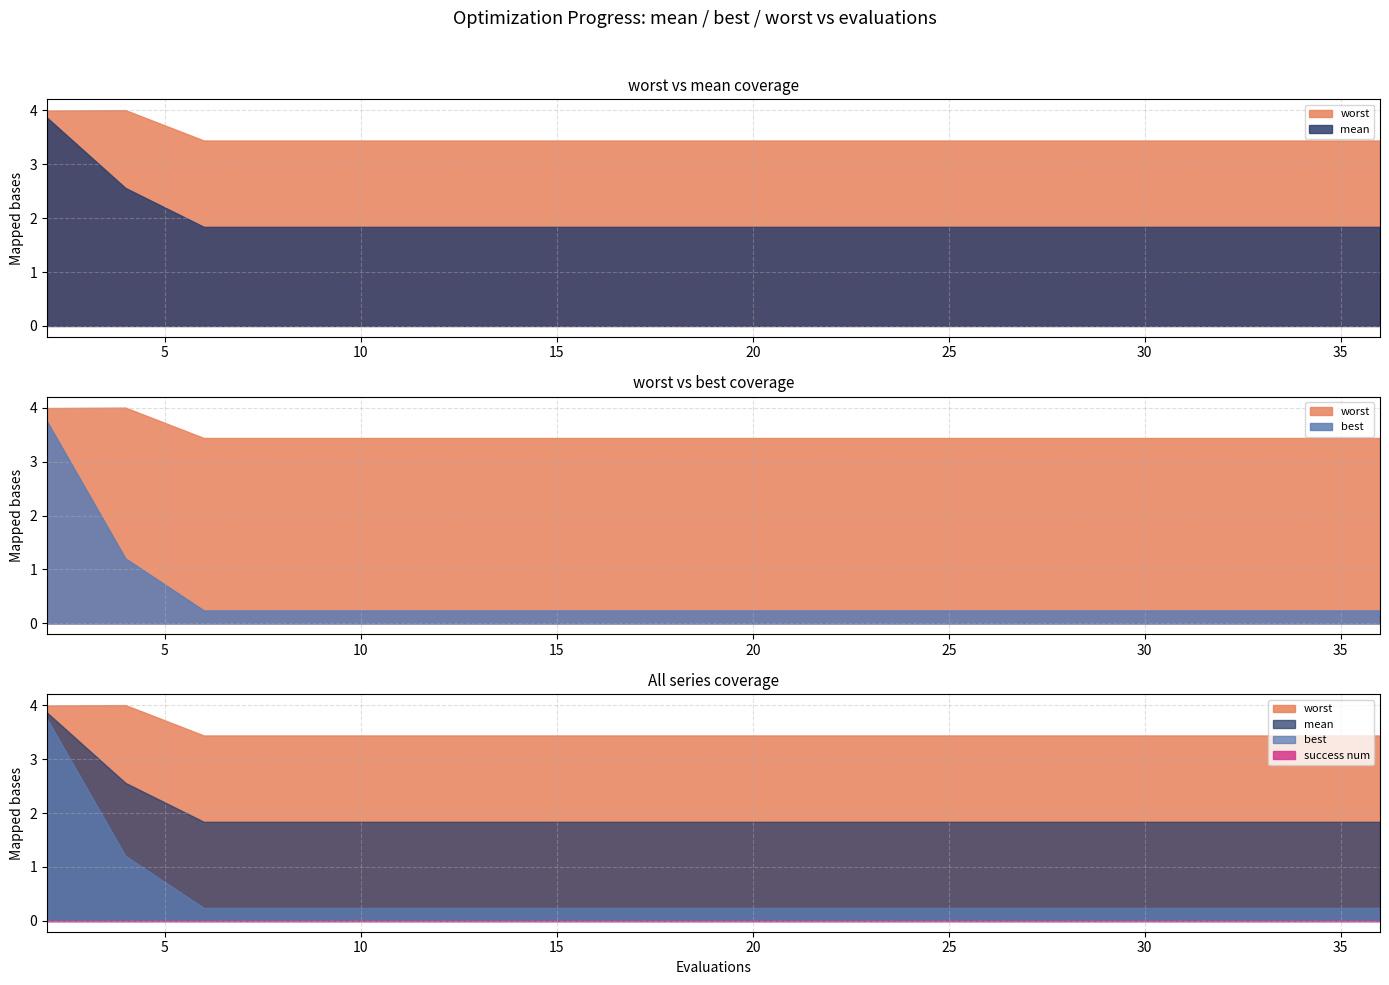

Reading left to right, list all the values displayed in this chart.

mean: 2=3.9	4=2.6	6=1.8	8=1.8	10=1.8	12=1.8	14=1.8	16=1.8	17=1.8	19=1.8	21=1.8	22=1.8	24=1.8	26=1.8	27=1.8	29=1.8	31=1.8	33=1.8	34=1.8	36=1.8
best: 2=3.7	4=1.2	6=0.2	8=0.2	10=0.2	12=0.2	14=0.2	16=0.2	17=0.2	19=0.2	21=0.2	22=0.2	24=0.2	26=0.2	27=0.2	29=0.2	31=0.2	33=0.2	34=0.2	36=0.2
worst: 2=4.0	4=4.0	6=3.4	8=3.4	10=3.4	12=3.4	14=3.4	16=3.4	17=3.4	19=3.4	21=3.4	22=3.4	24=3.4	26=3.4	27=3.4	29=3.4	31=3.4	33=3.4	34=3.4	36=3.4
success num: 2=0.0	4=0.0	6=0.0	8=0.0	10=0.0	12=0.0	14=0.0	16=0.0	17=0.0	19=0.0	21=0.0	22=0.0	24=0.0	26=0.0	27=0.0	29=0.0	31=0.0	33=0.0	34=0.0	36=0.0